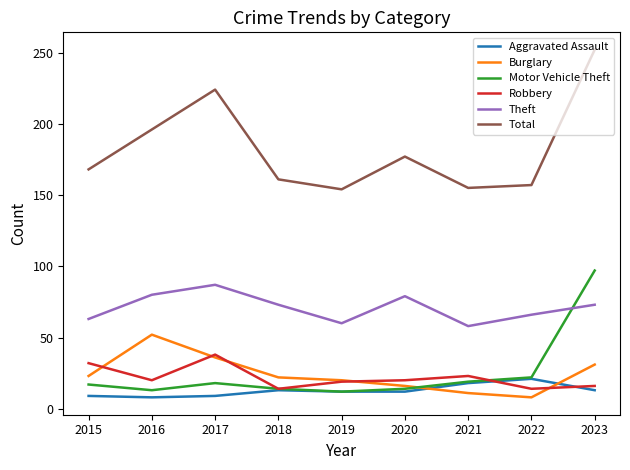

What is the lowest value of the Robbery series?

14